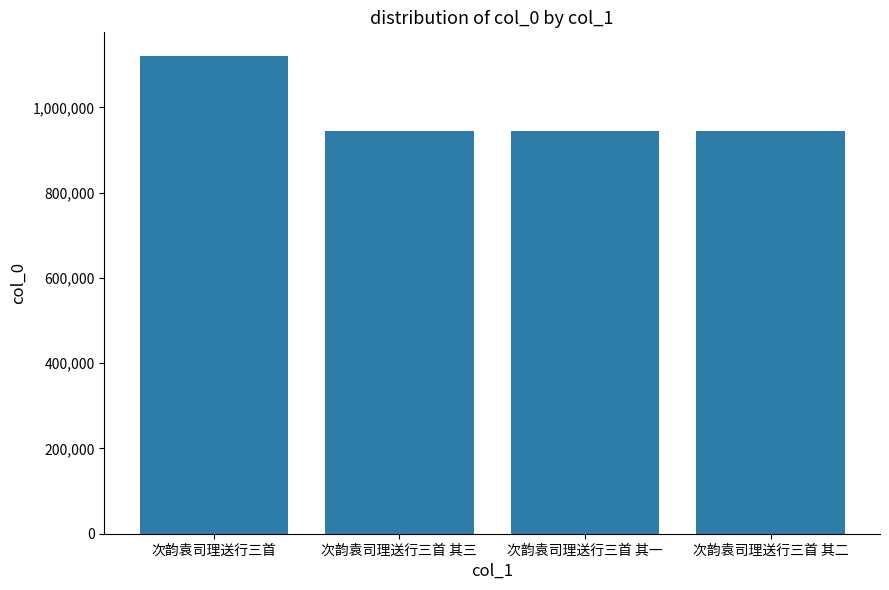

The chart shows a value of 283545 at 次韵袁司理送行三首 其一. True or false?

False